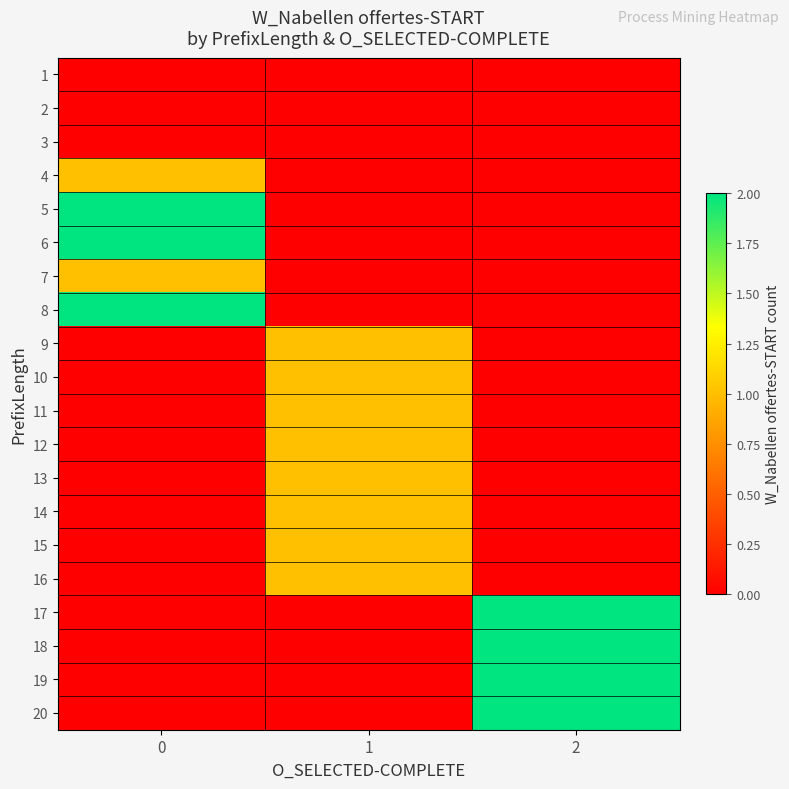

Reading right to left, list all the values displayed in this chart.

1: 2=0	1=0	0=0
2: 2=0	1=0	0=0
3: 2=0	1=0	0=0
4: 2=0	1=0	0=1
5: 2=0	1=0	0=2
6: 2=0	1=0	0=2
7: 2=0	1=0	0=1
8: 2=0	1=0	0=2
9: 2=0	1=1	0=0
10: 2=0	1=1	0=0
11: 2=0	1=1	0=0
12: 2=0	1=1	0=0
13: 2=0	1=1	0=0
14: 2=0	1=1	0=0
15: 2=0	1=1	0=0
16: 2=0	1=1	0=0
17: 2=2	1=0	0=0
18: 2=2	1=0	0=0
19: 2=2	1=0	0=0
20: 2=2	1=0	0=0